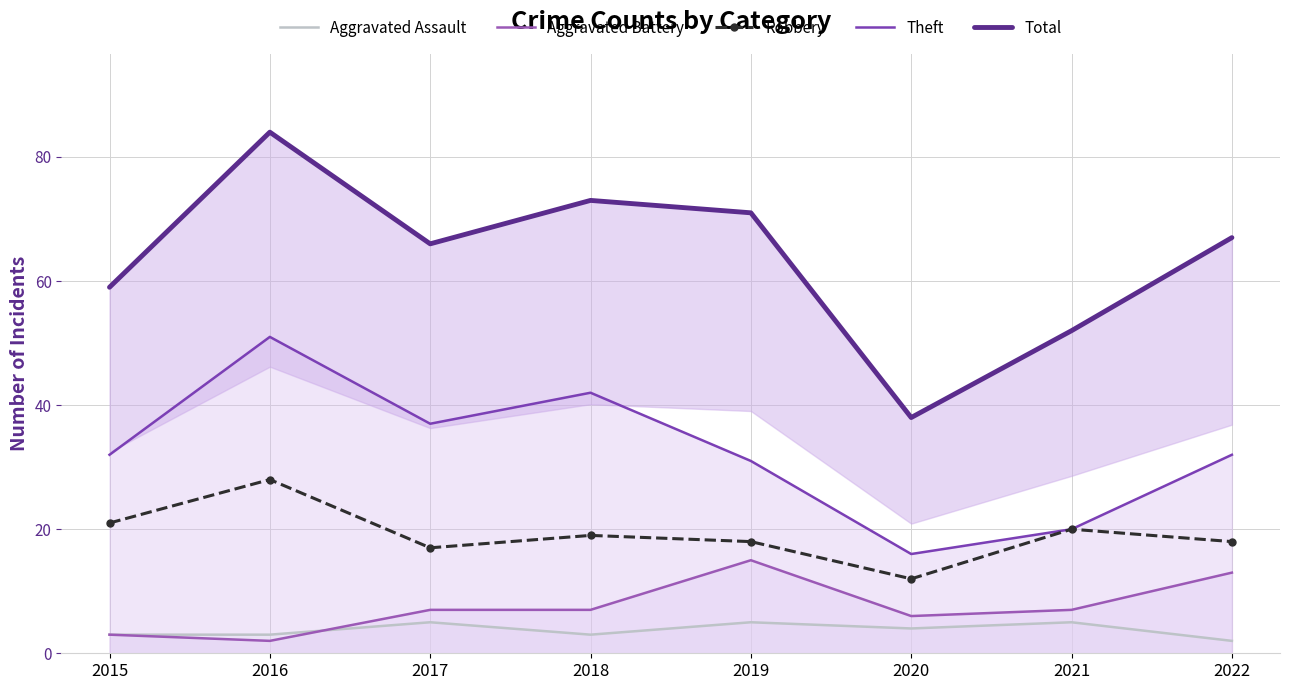

At which category does Aggravated Assault reach its first local valley?

2018